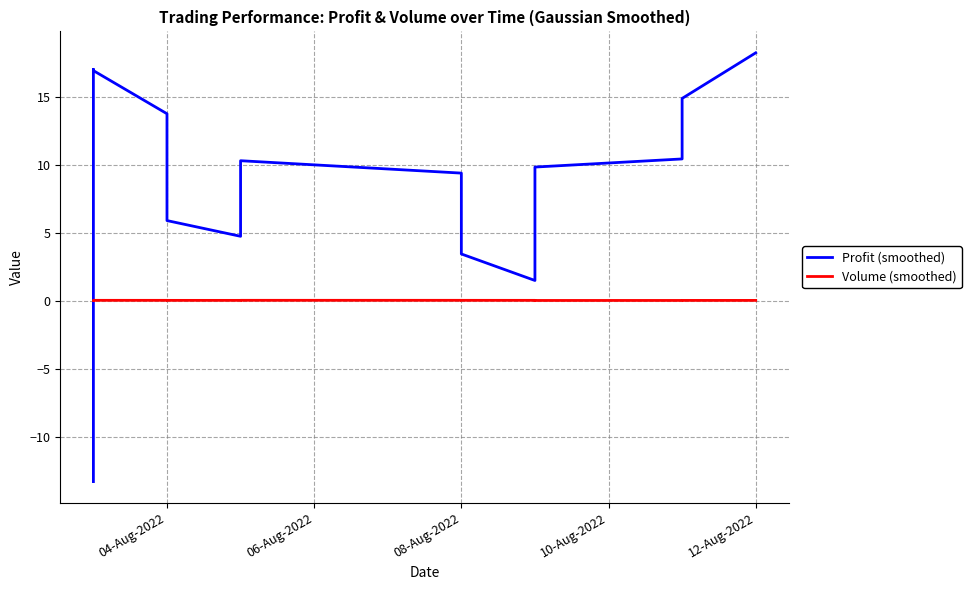

Is this an area chart (filled region under the line)?

No